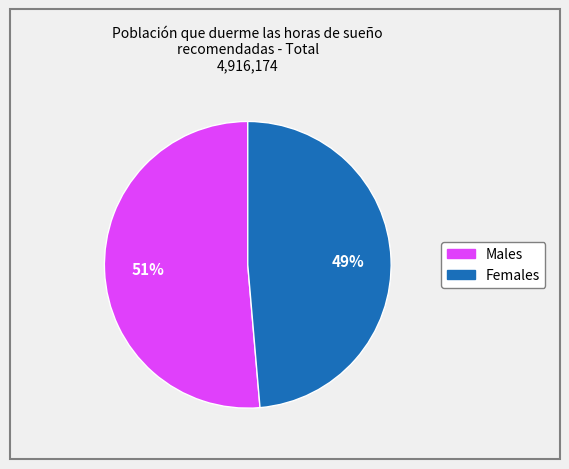

Does any single category account for the majority?

Yes